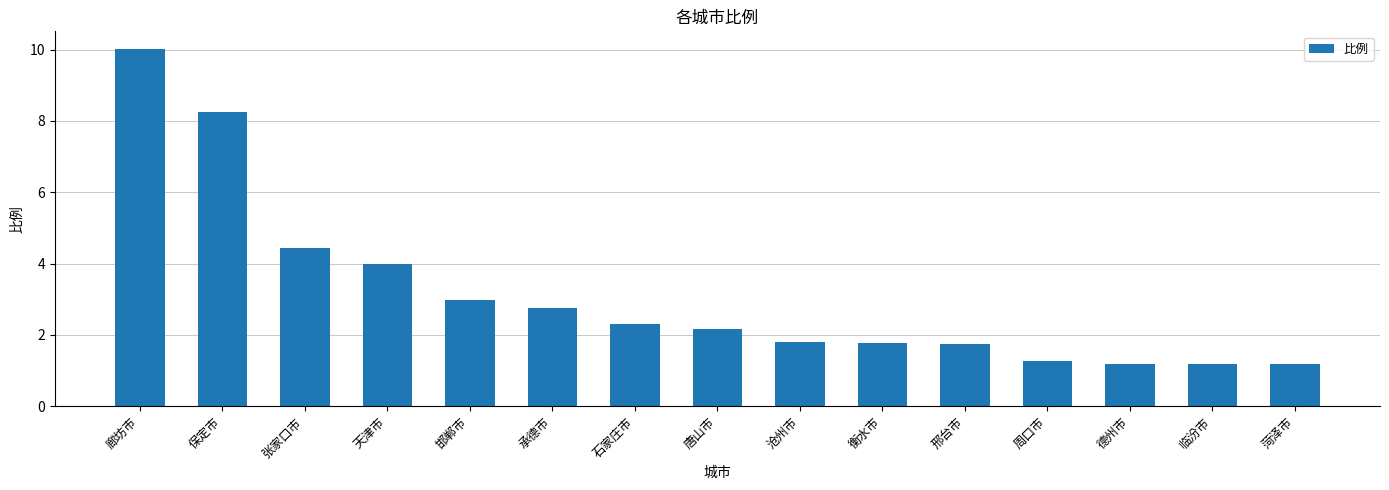

What is the value of the 3rd bar from the left?

4.4